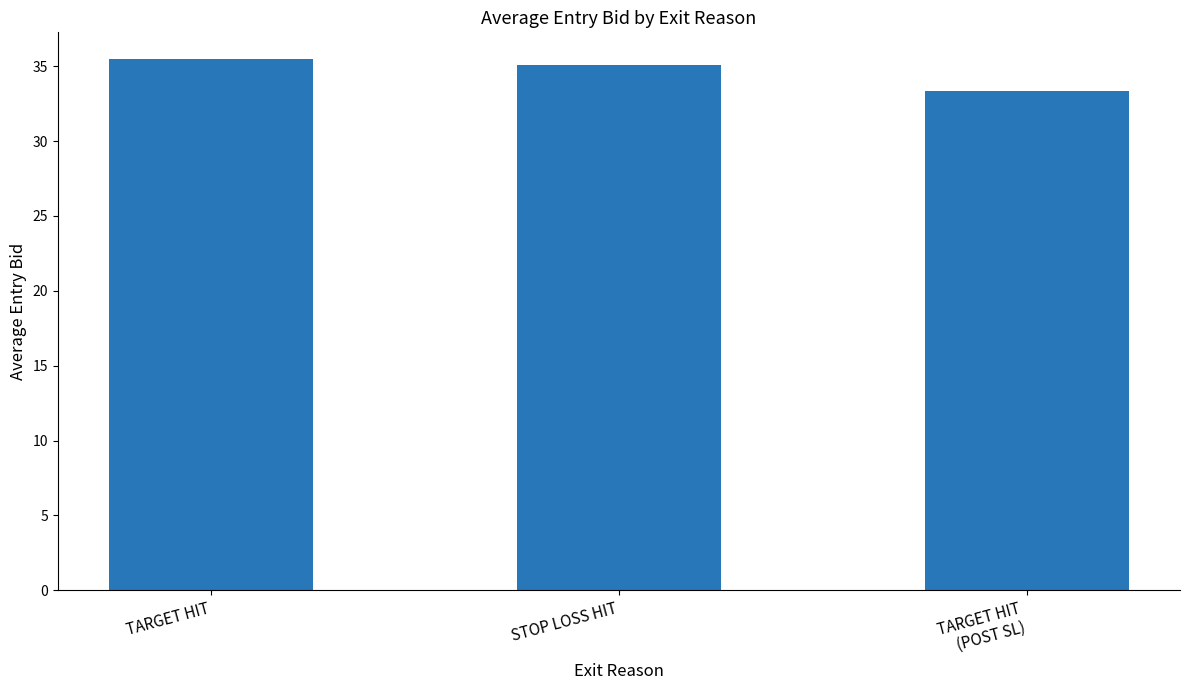

The chart shows a value of 17.0 at TARGET HIT
(POST SL). True or false?

False